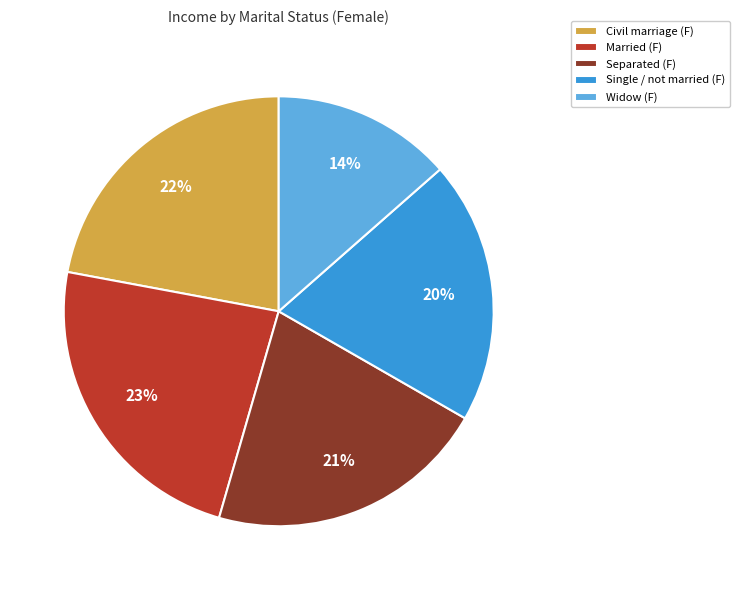

Count the number of slices in the pie.

5